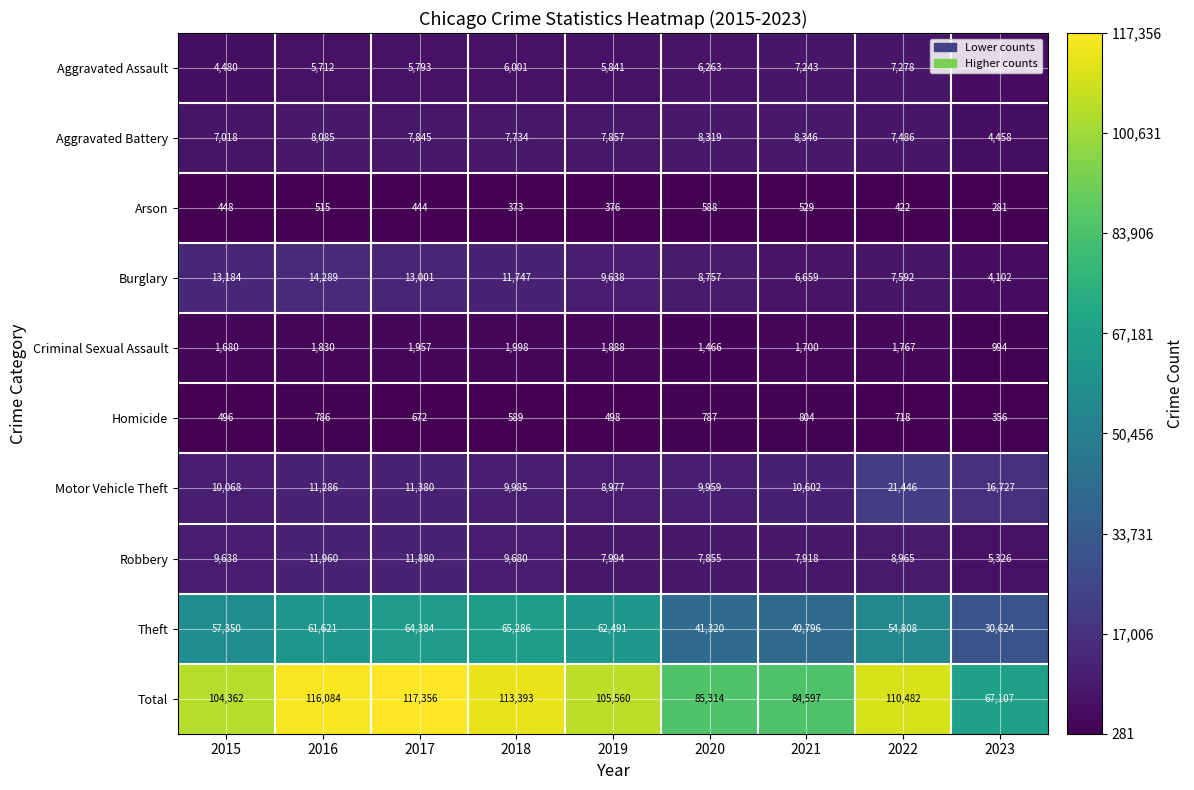

What is the average value of the Criminal Sexual Assault series?

1698